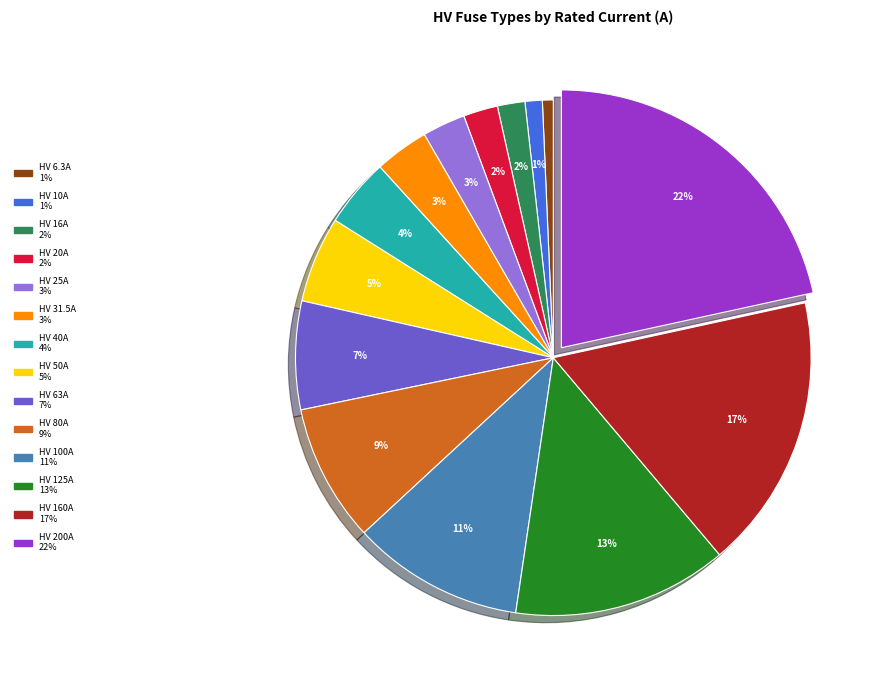

Is it true that HV 80A is 16% of the pie?

False